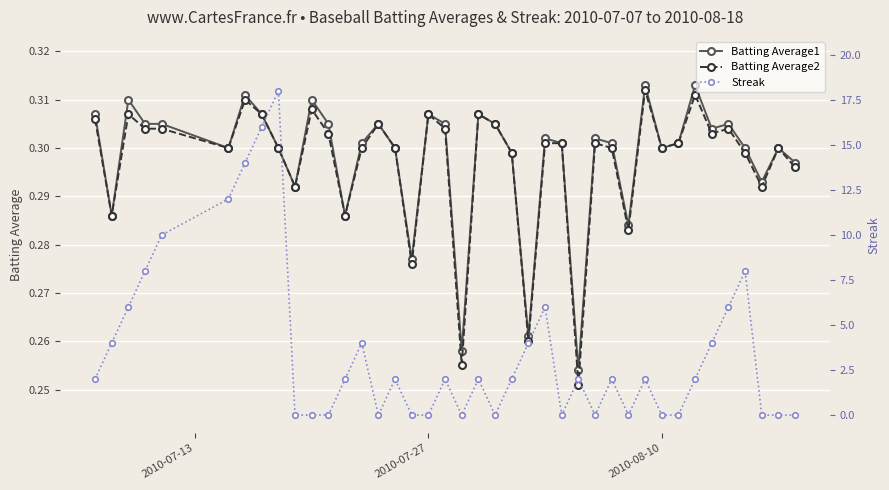

How many interior local valleys does the Batting Average2 series have?

12